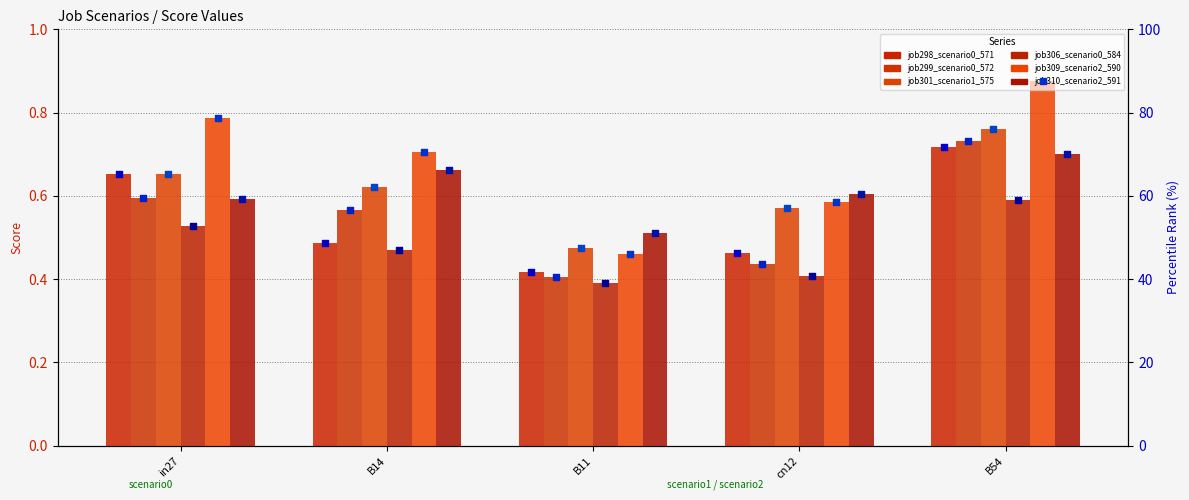

What is the total value across all series at in27?

3.8